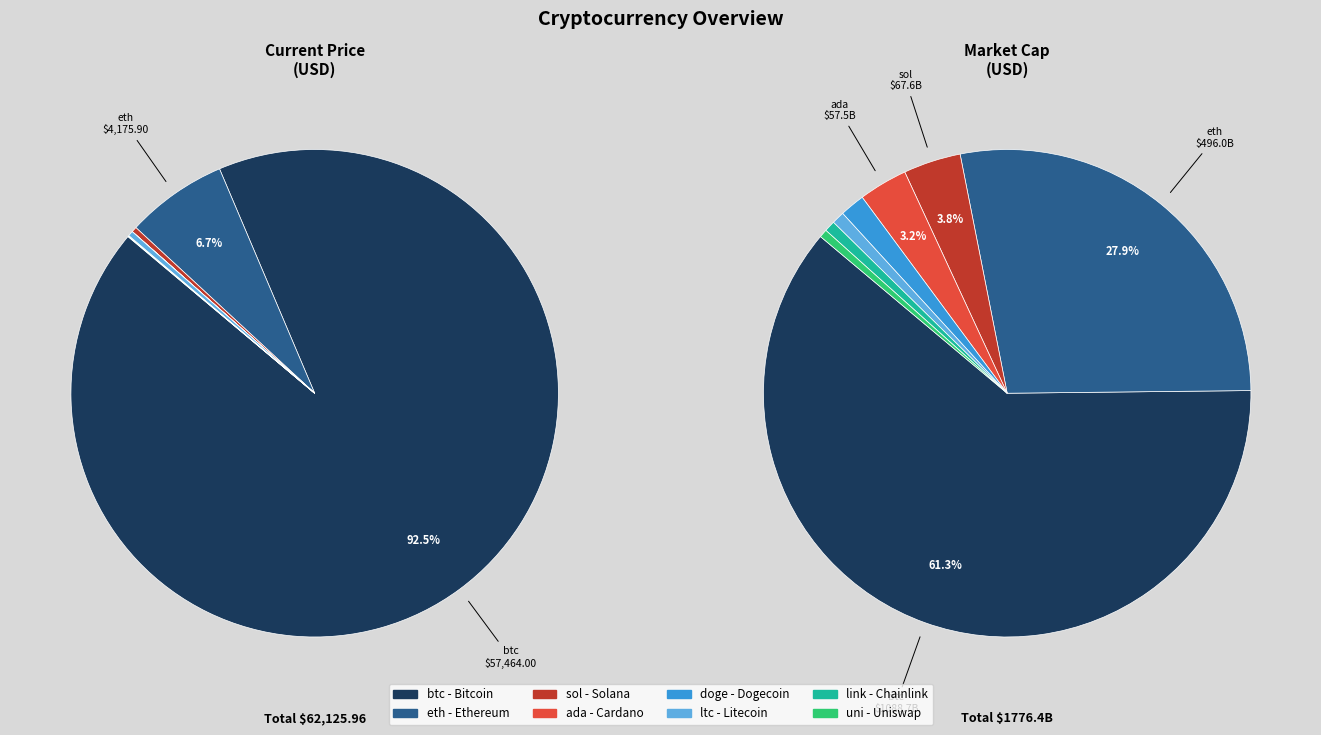

Does btc represent more than half of the total?

Yes